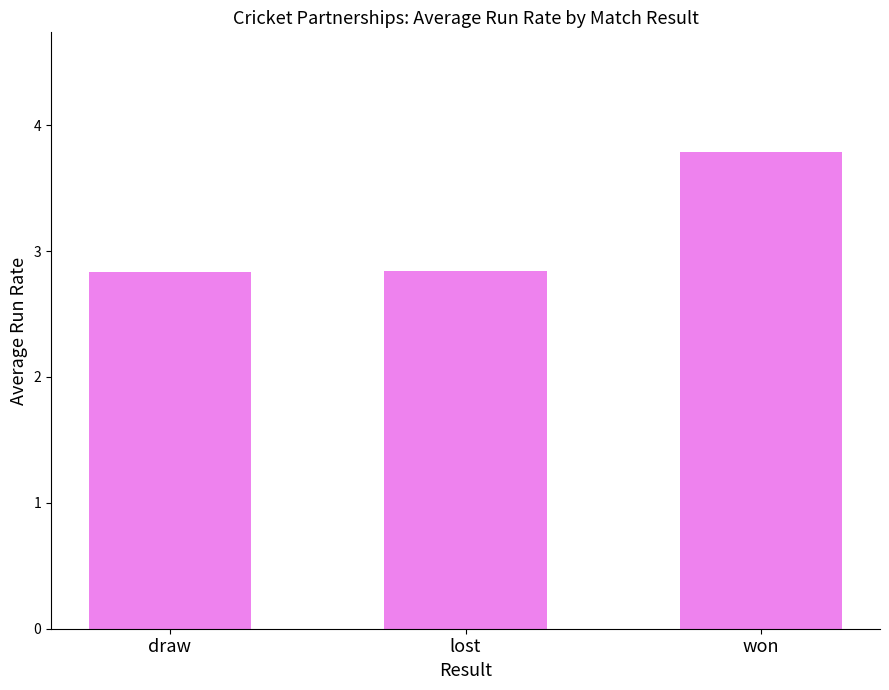

The value at draw is 0.9. True or false?

False